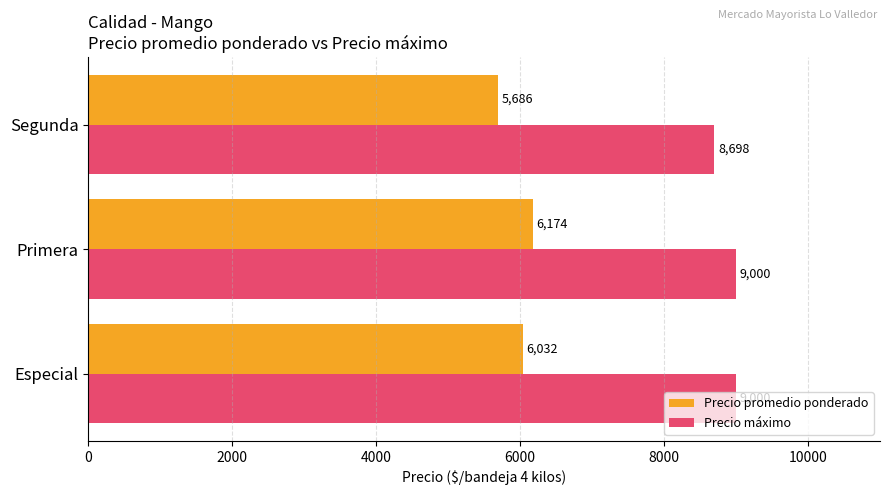

What are all the series names shown in the legend?

Precio promedio ponderado, Precio máximo